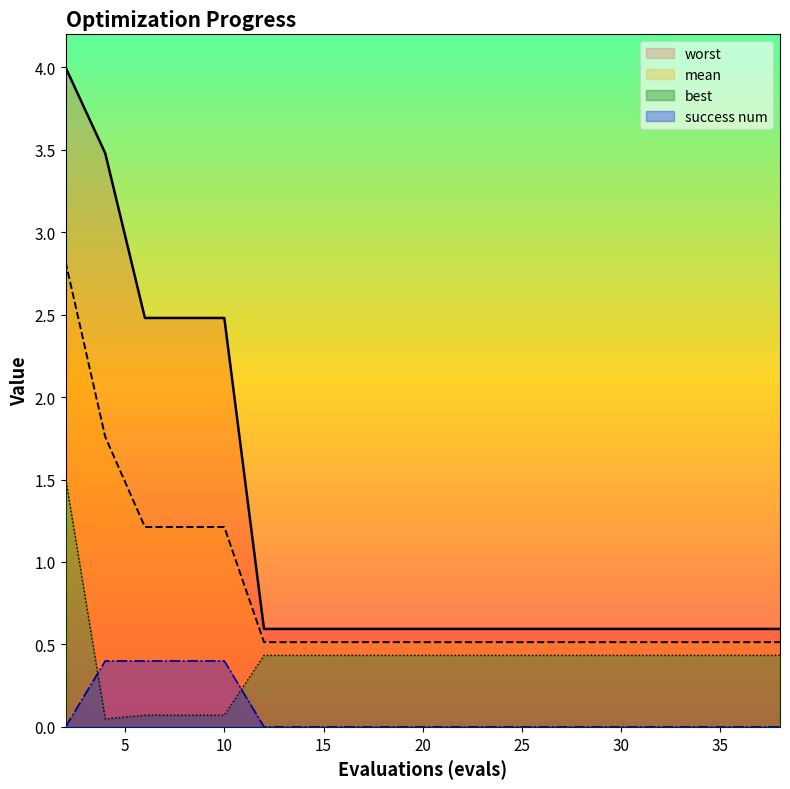

True or false: mean has more than 2 points higher than both neighbors.

False